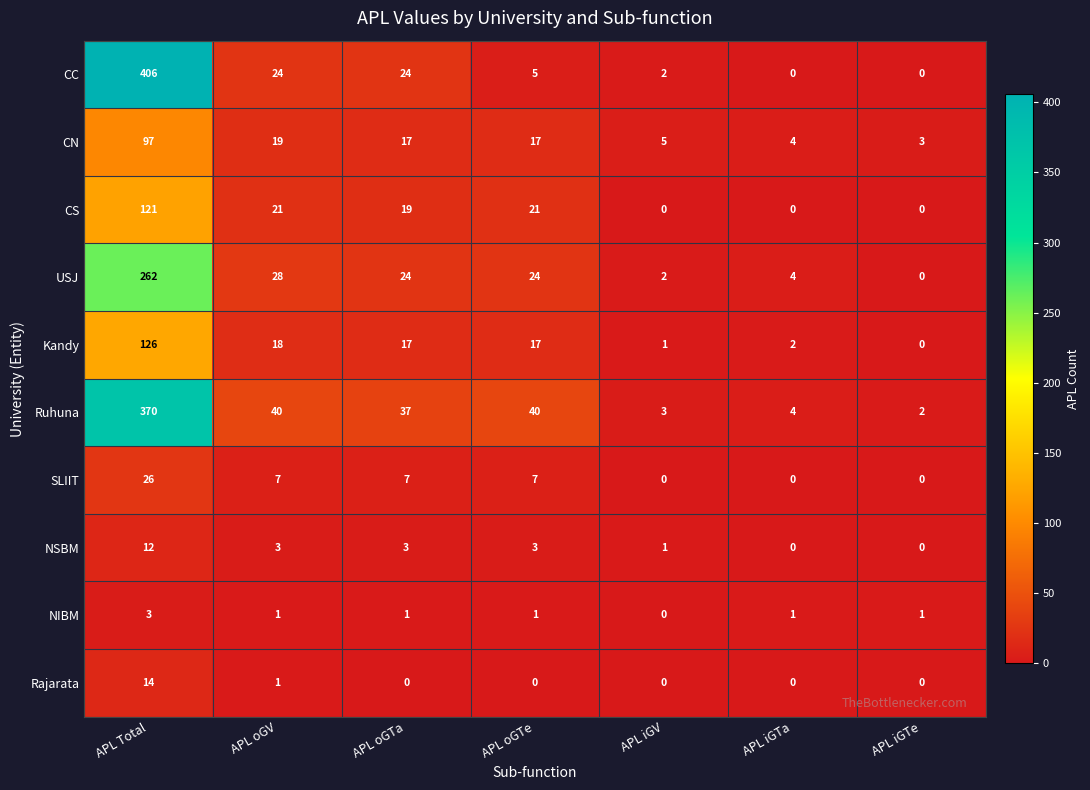

List the series in order of their peak value, highest first.

CC, Ruhuna, USJ, Kandy, CS, CN, SLIIT, Rajarata, NSBM, NIBM